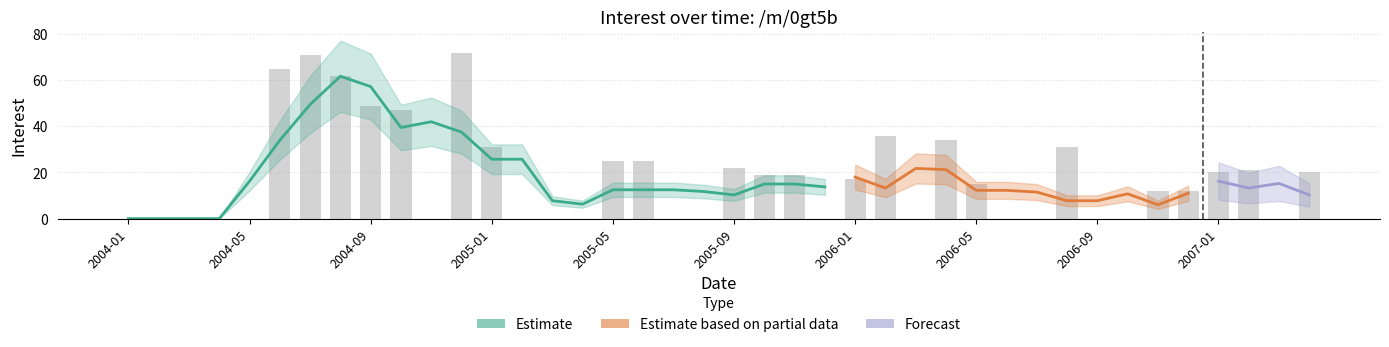

What is the change in value from 2004-03 to 2006-02?

+36